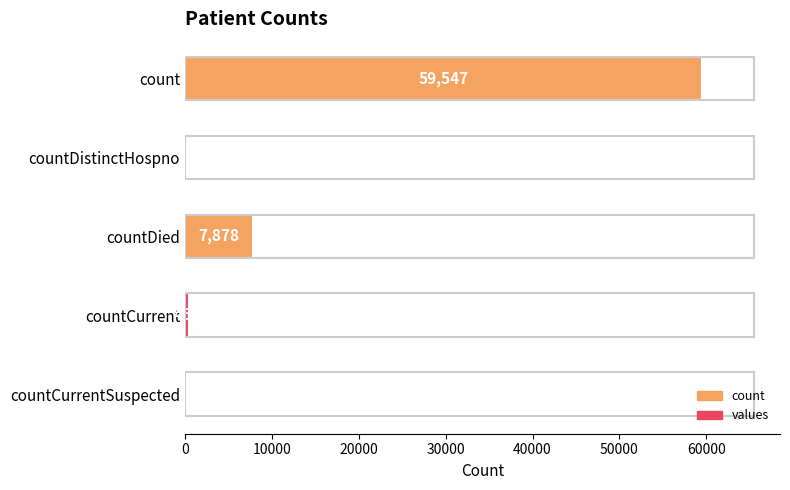

Between countCurrent and countCurrentSuspected, which is larger?

countCurrent